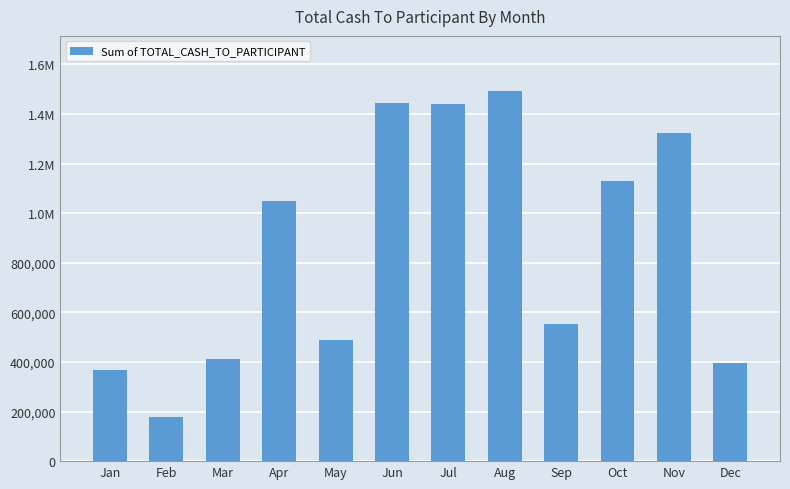

Reading left to right, list all the values displayed in this chart.

Jan=366430.0	Feb=179832.3	Mar=413502.2	Apr=1048984.3	May=488076.0	Jun=1446080.5	Jul=1440753.9	Aug=1491125.0	Sep=551822.9	Oct=1131415.4	Nov=1323894.2	Dec=394566.7